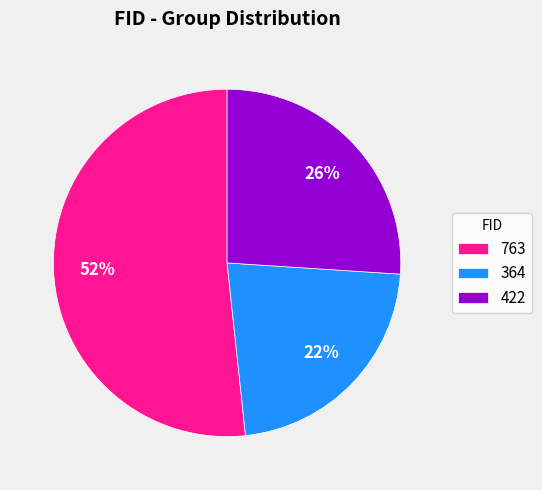

To the nearest percent, what portion does 364 represent?

22%